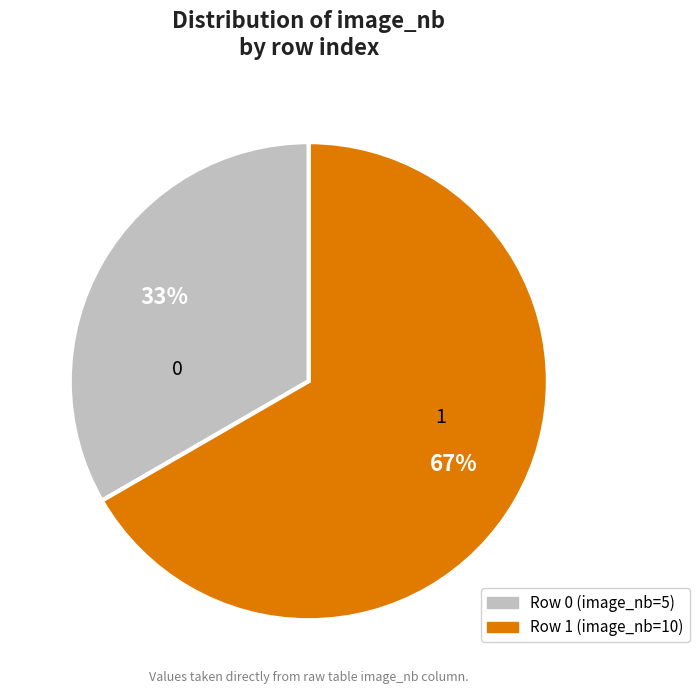

To the nearest percent, what percentage of the pie is 1?

67%